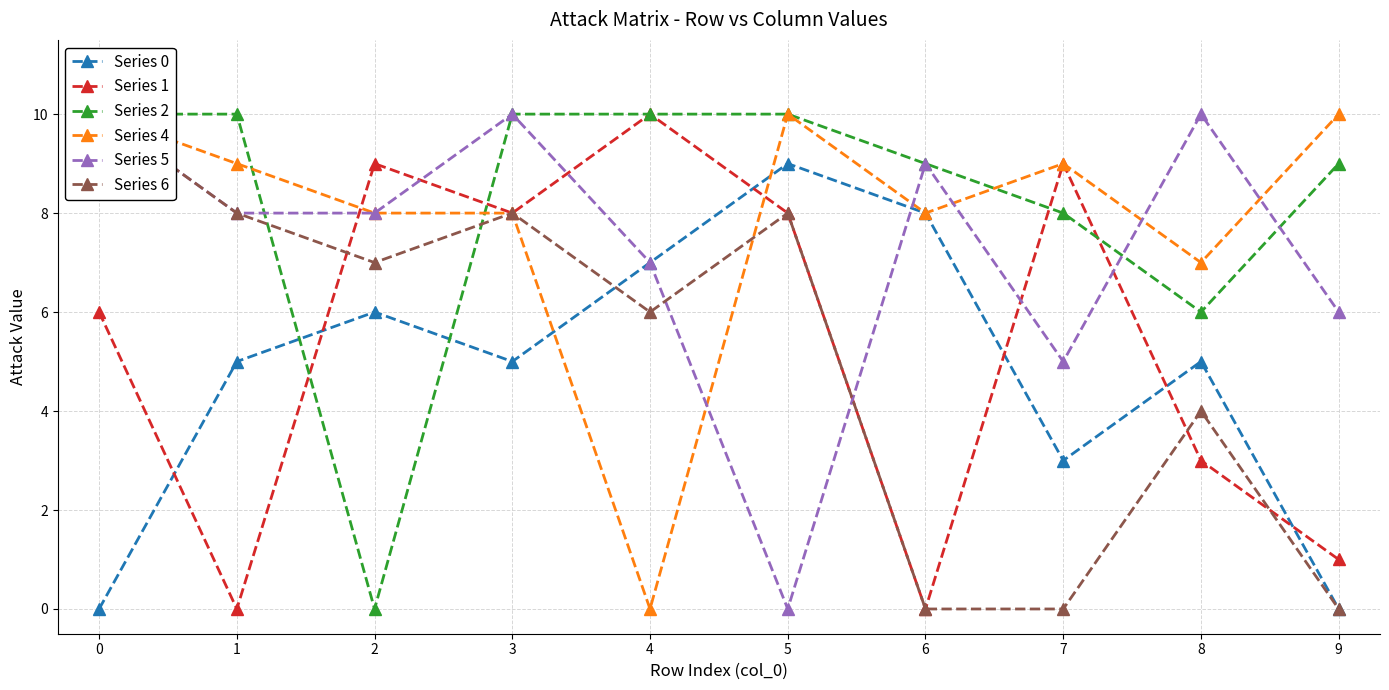

Is the value of Series 2 at 5 greater than the value of Series 1 at 2?

Yes